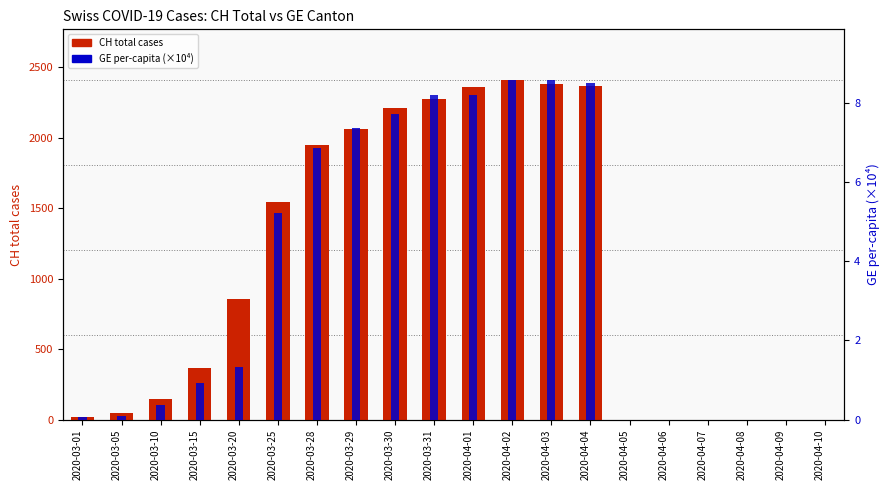

What is the difference between the second highest and minimum values in the CH total cases series?

2385.0